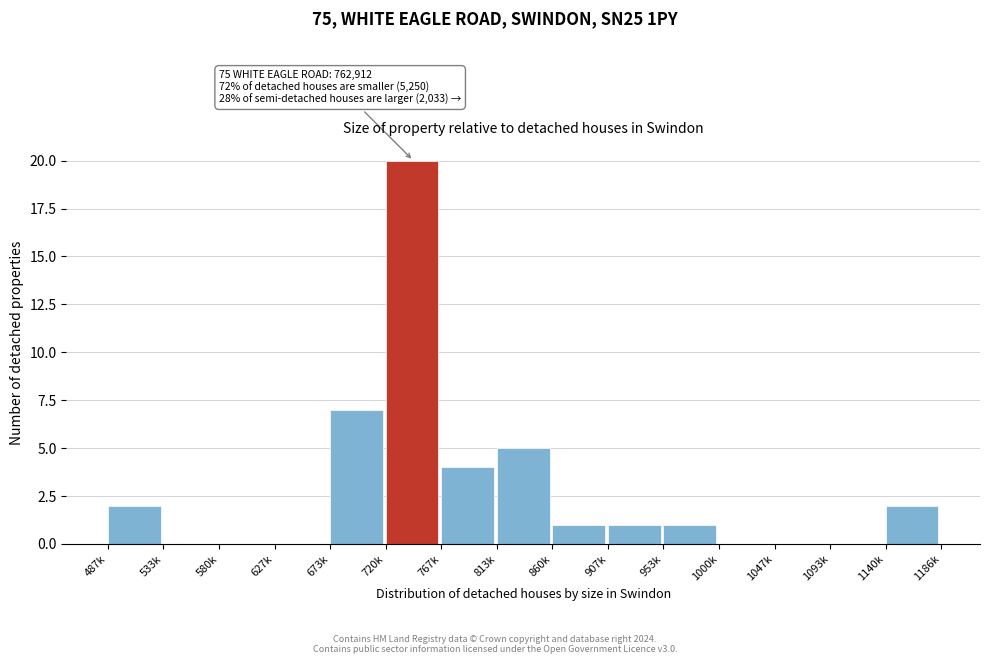

Reading left to right, transcribe all the data shown in this chart.

487k=2	533k=0	580k=0	627k=0	673k=7	720k=20	767k=4	813k=5	860k=1	907k=1	953k=1	1000k=0	1047k=0	1093k=0	1140k=2